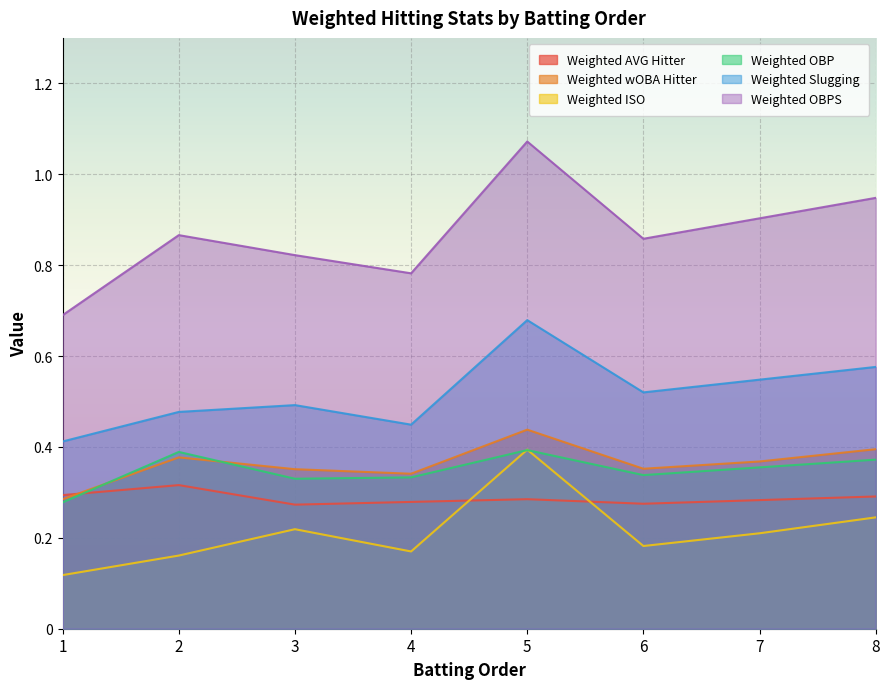

True or false: Weighted OBPS and Weighted AVG Hitter cross at least once.

False